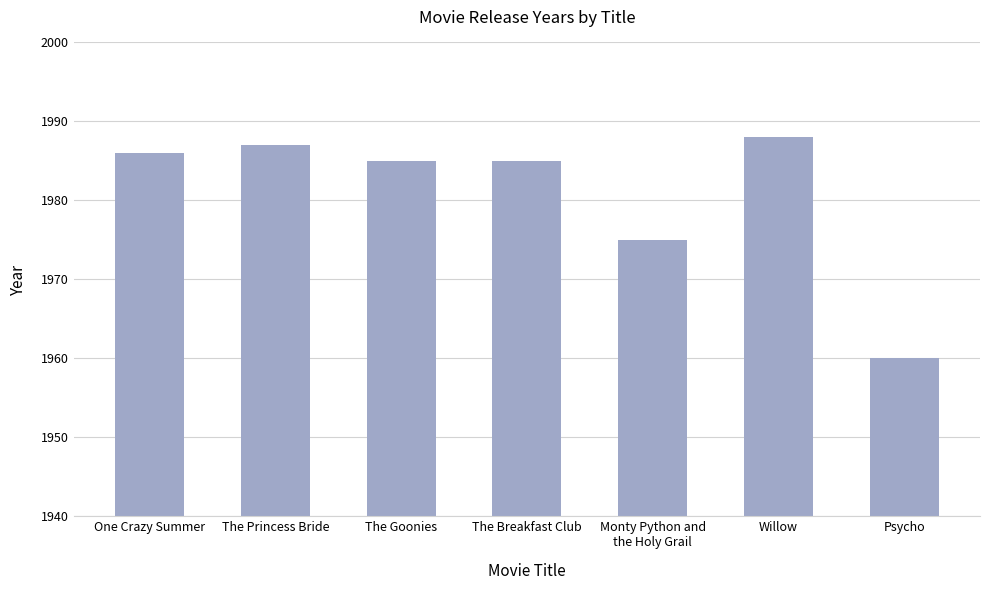

Reading right to left, extract all data points from this chart.

Psycho=1960	Willow=1988	Monty Python and
the Holy Grail=1975	The Breakfast Club=1985	The Goonies=1985	The Princess Bride=1987	One Crazy Summer=1986